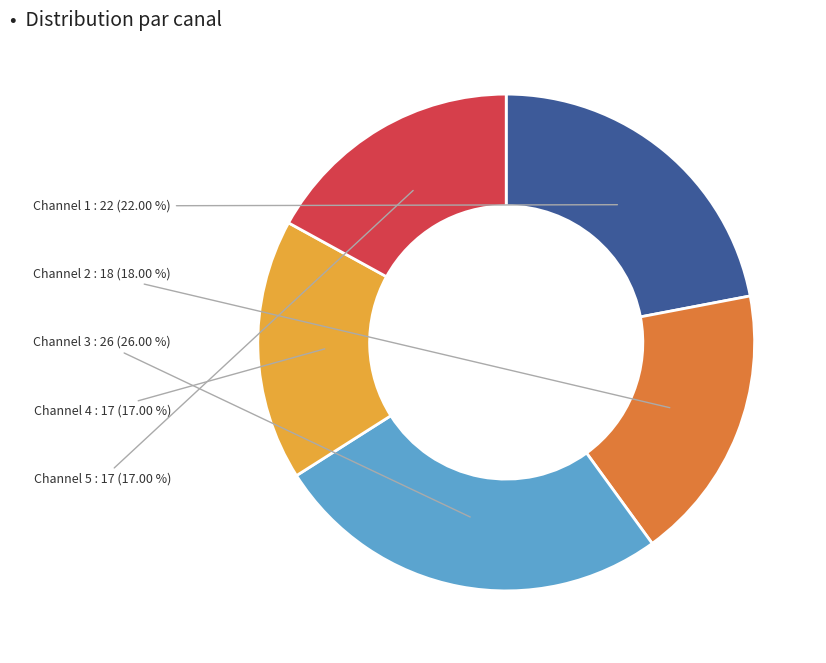

What percentage is NOT represented by Channel 5?

83.0%